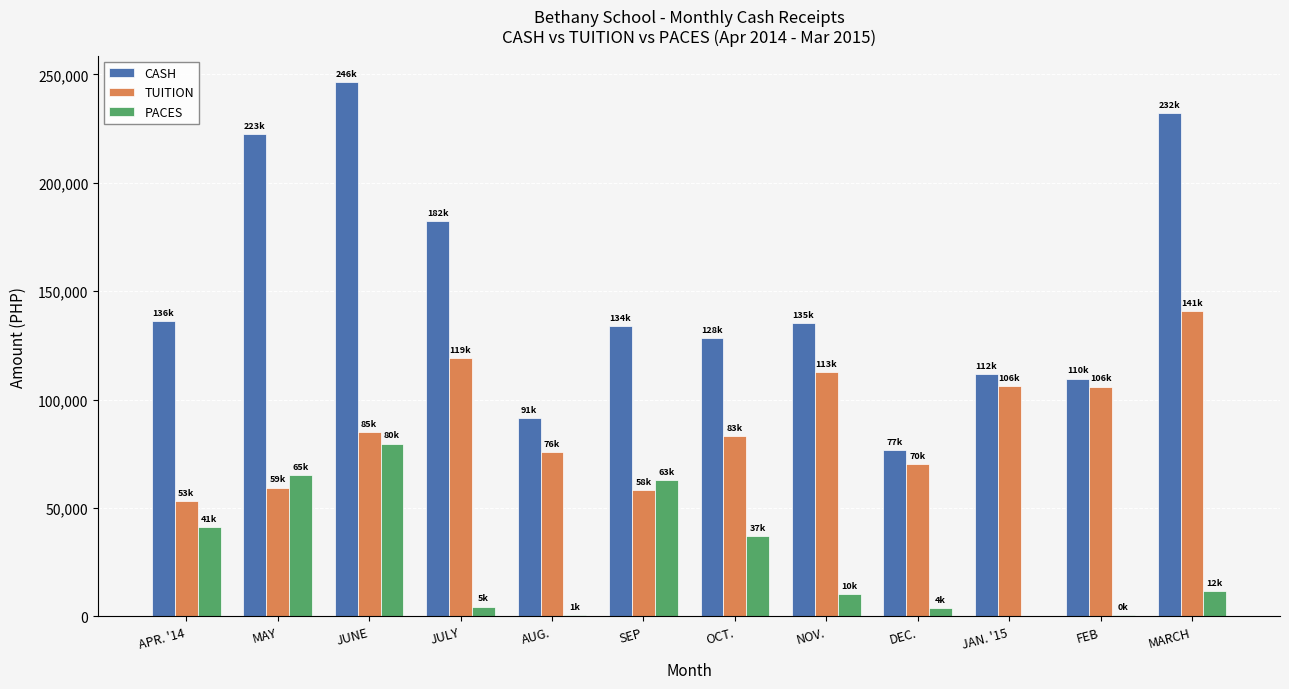

The CASH series shows 43806.9 at OCT.. True or false?

False